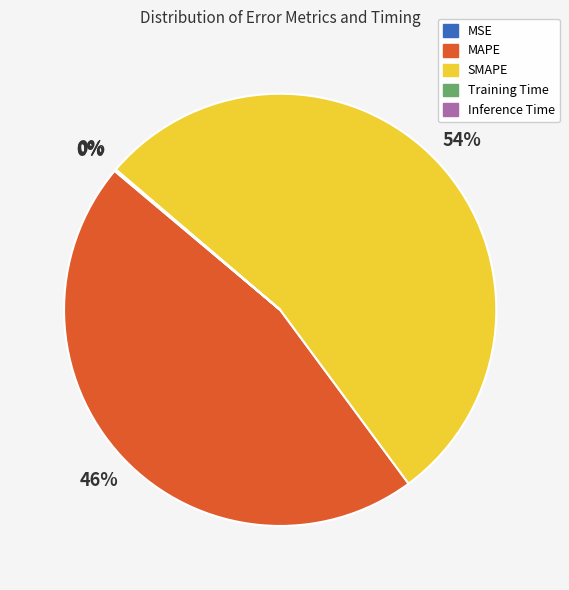

Is it true that MAPE is 56% of the pie?

False